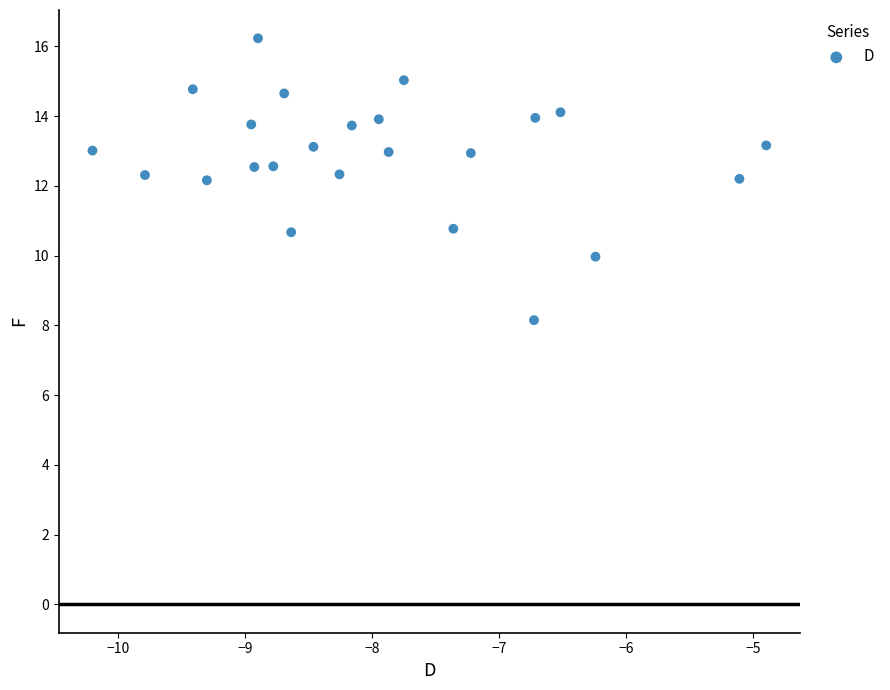

What is the range of X values (max minus min)?

5.3